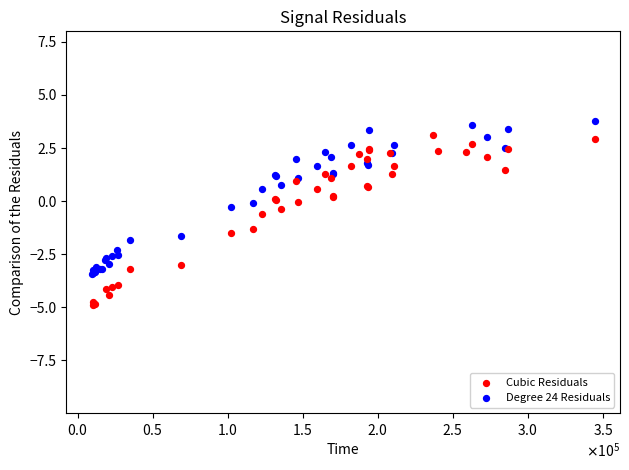

Which series reaches the minimum Y coordinate?

Cubic Residuals